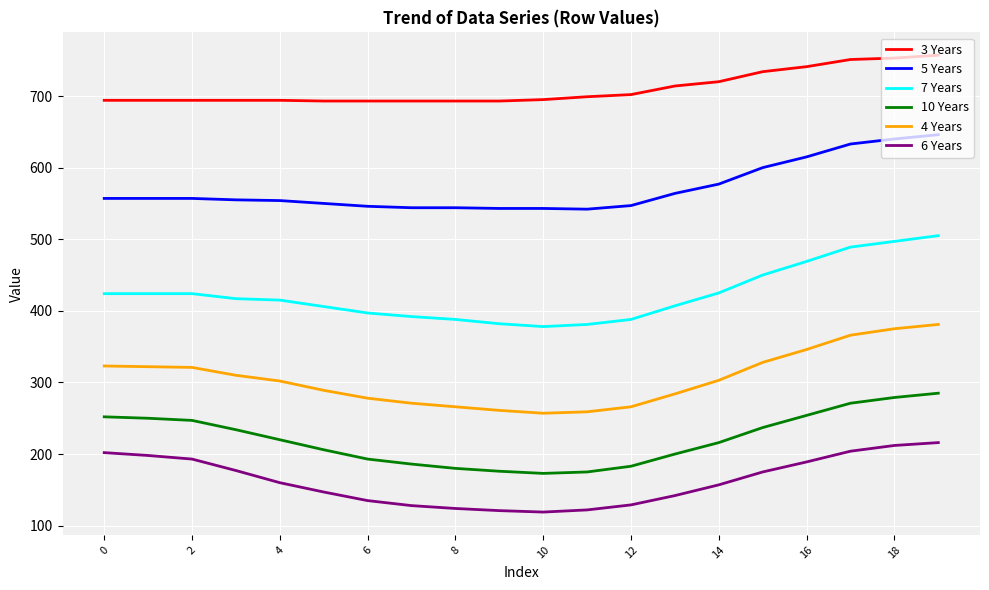

How many series are shown in this chart?

6